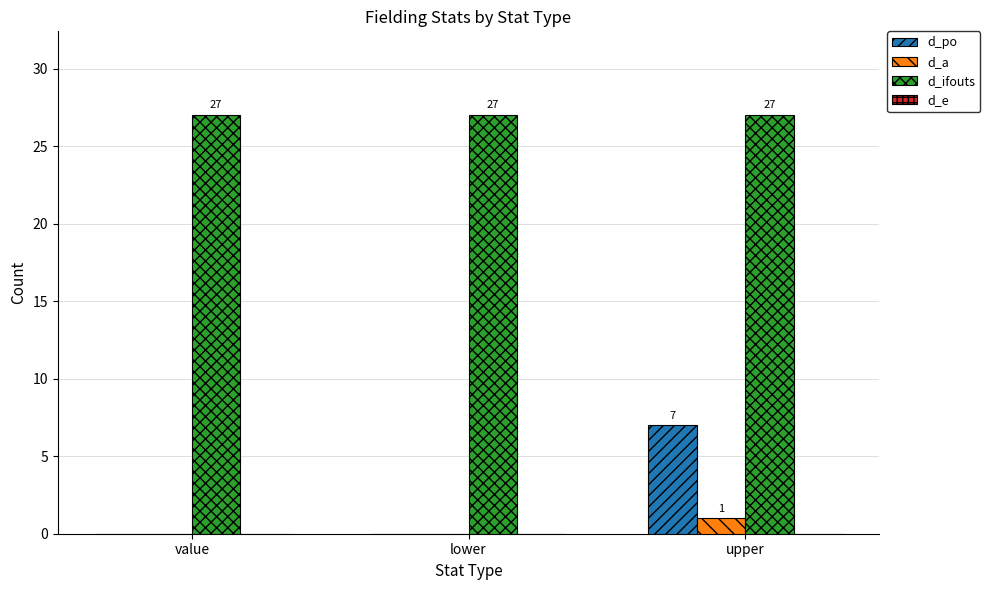

What is the total value across all series at value?

27